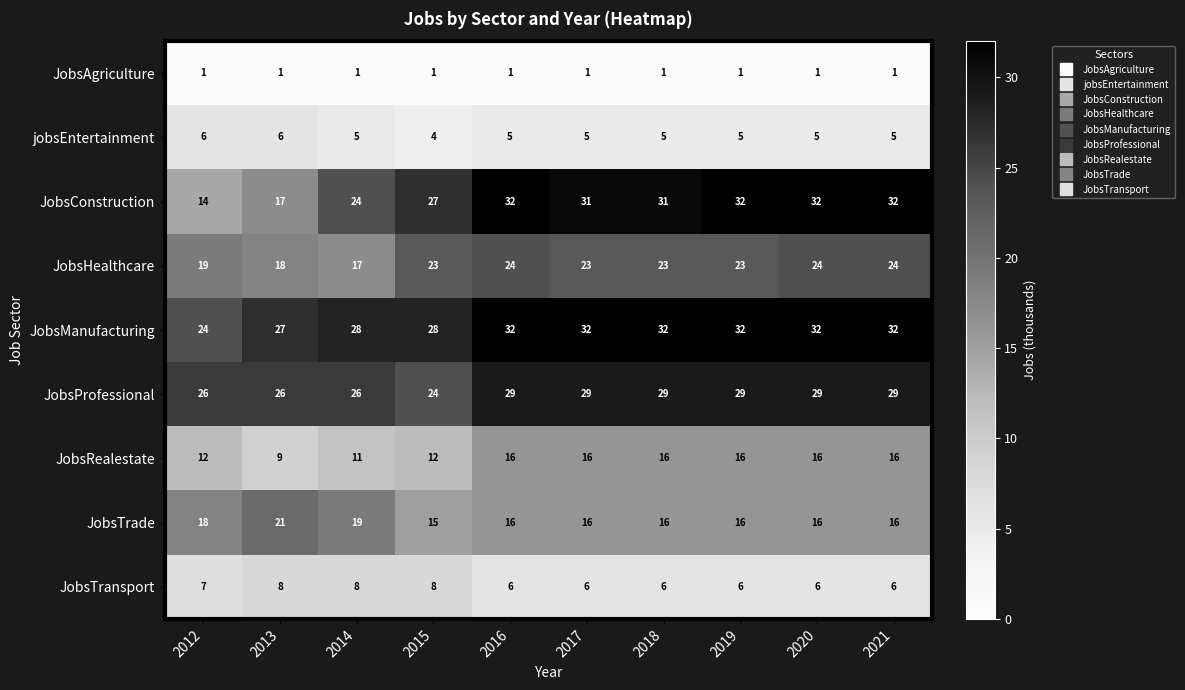

What is the approximate value of JobsTrade at 2017?

16